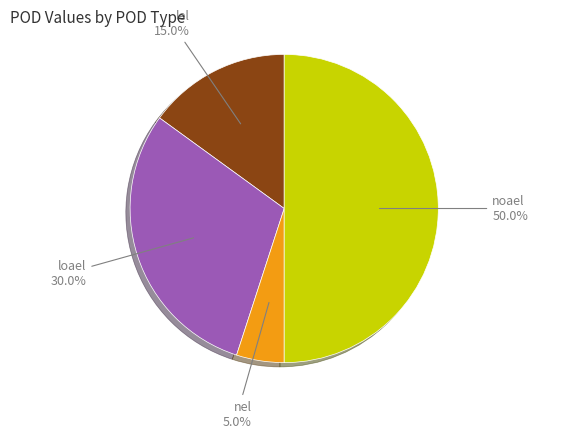

What is the smallest slice in the pie chart?

nel